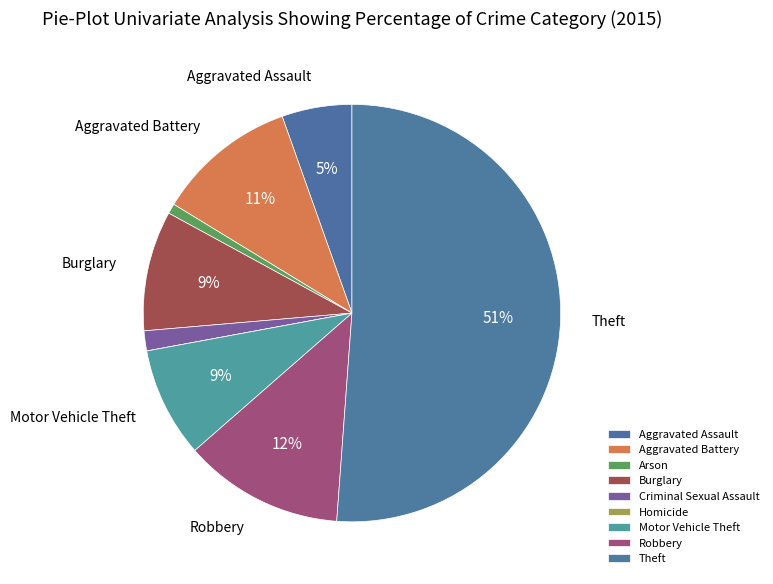

Rank the categories by value from highest to lowest.

Theft, Robbery, Aggravated Battery, Burglary, Motor Vehicle Theft, Aggravated Assault, Criminal Sexual Assault, Arson, Homicide